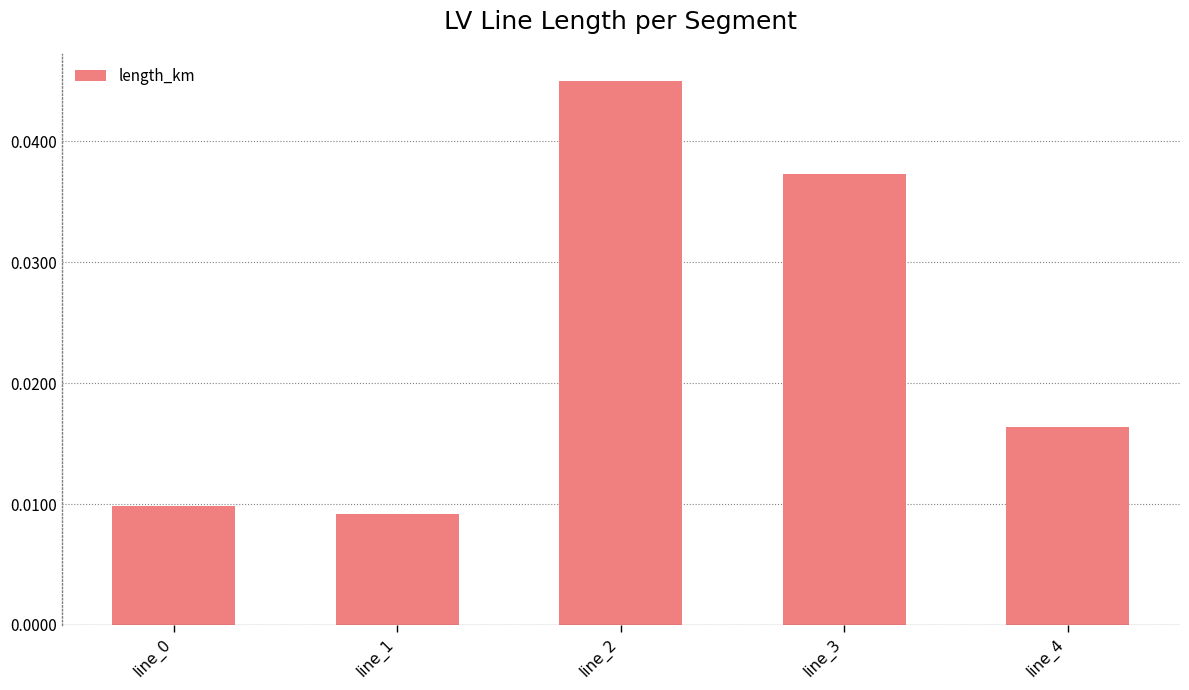

At which label is the value closest to 0?

line_1